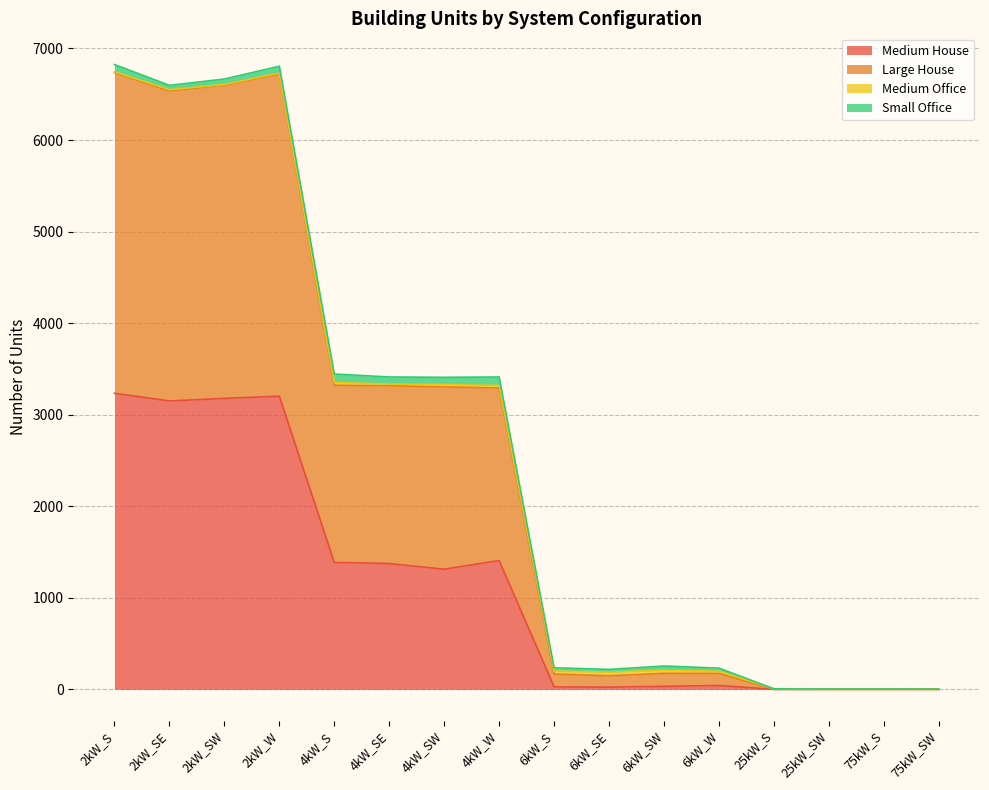

Which has a higher value, 4kW_W or 75kW_S?

4kW_W